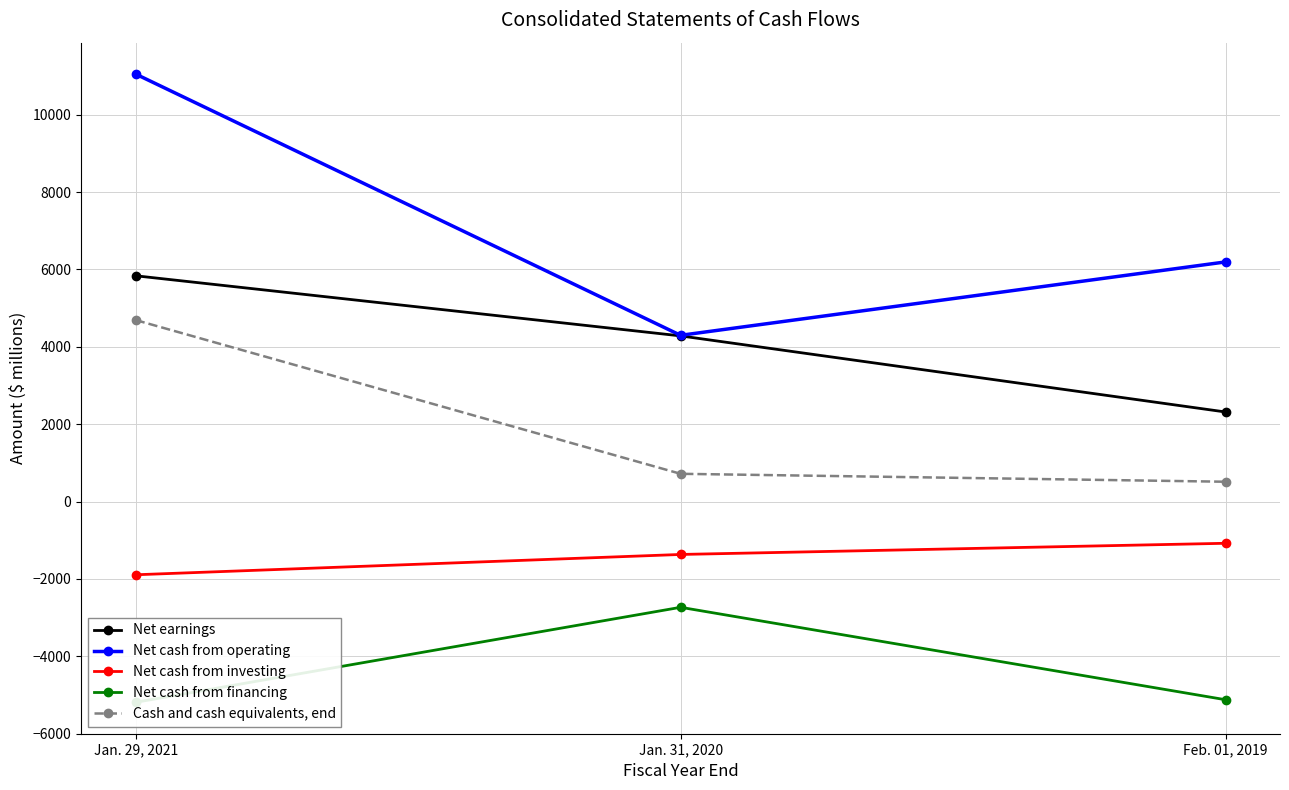

What value does the Net cash from investing series have at Feb. 01, 2019?

-1080